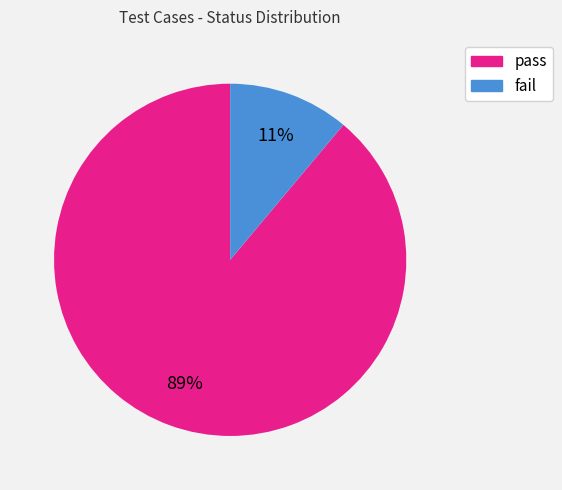

To the nearest percent, what is the difference between the fail and pass slice percentages?

78%